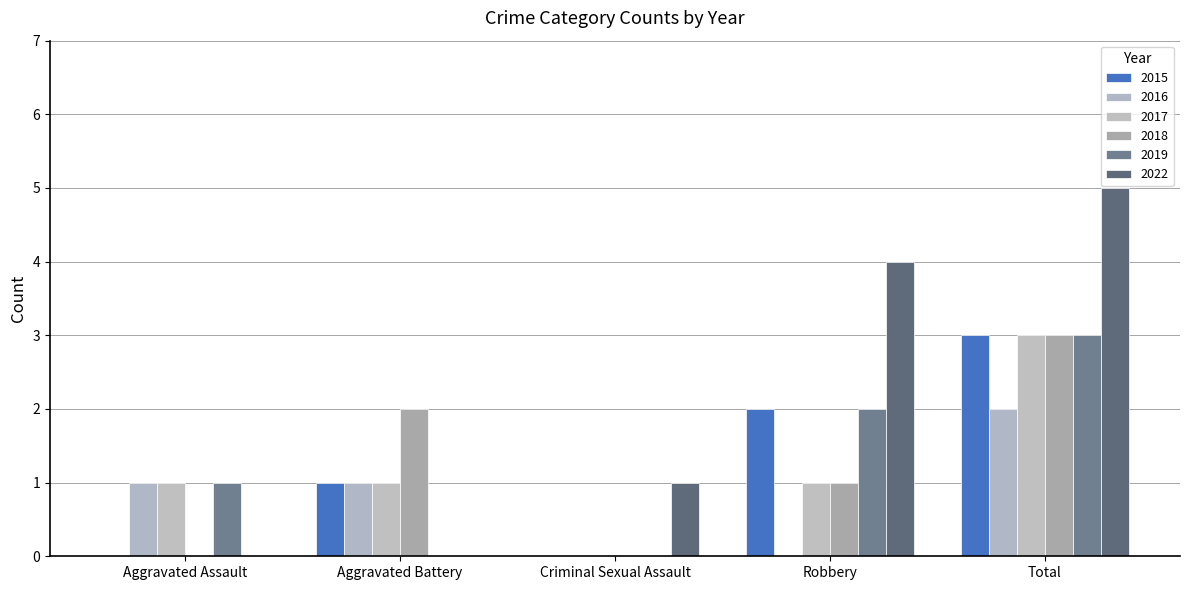

Which category has the highest value in the 2019 series?

Total